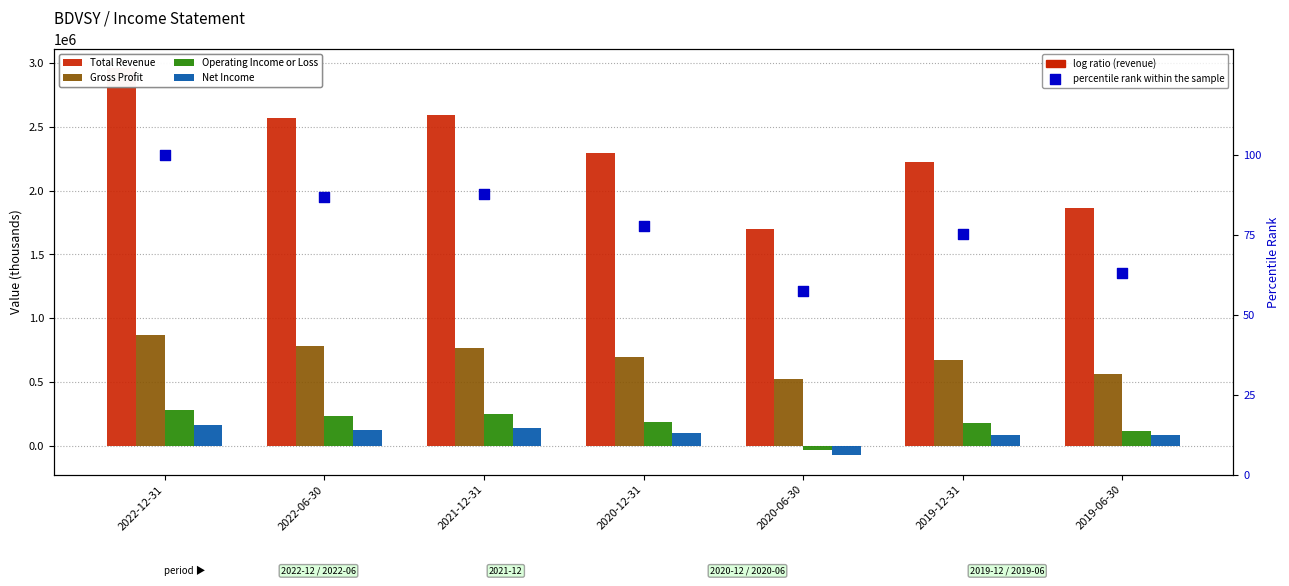

What are all the series names shown in the legend?

Total Revenue, Gross Profit, Operating Income or Loss, Net Income, percentile rank within the sample